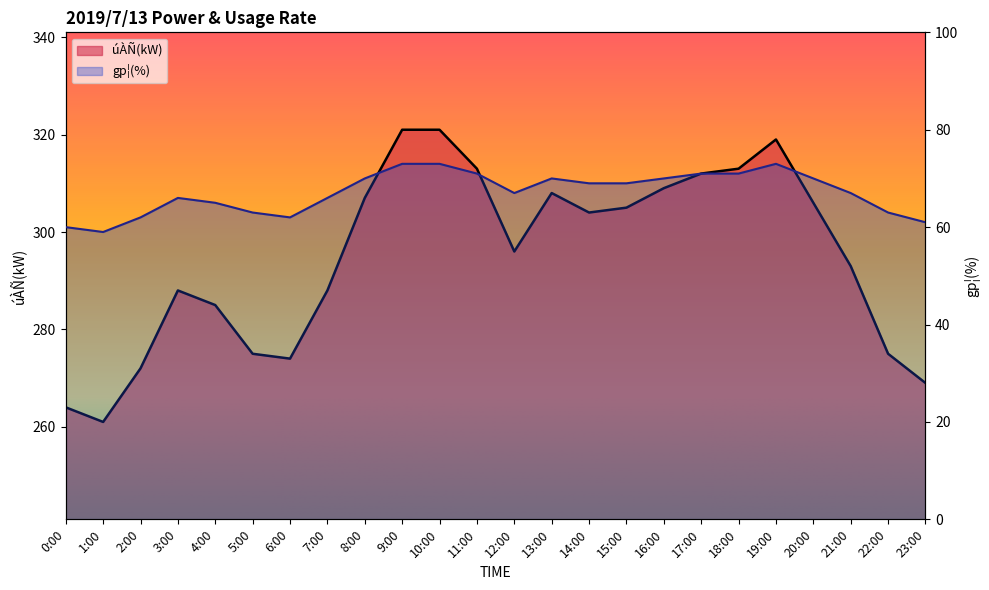

Reading left to right, what are all the values shown in this chart?

úÀÑ(kW): 264	261	272	288	285	275	274	288	307	321	321	313	296	308	304	305	309	312	313	319	306	293	275	269
gp¦(%): 60	59	62	66	65	63	62	66	70	73	73	71	67	70	69	69	70	71	71	73	70	67	63	61